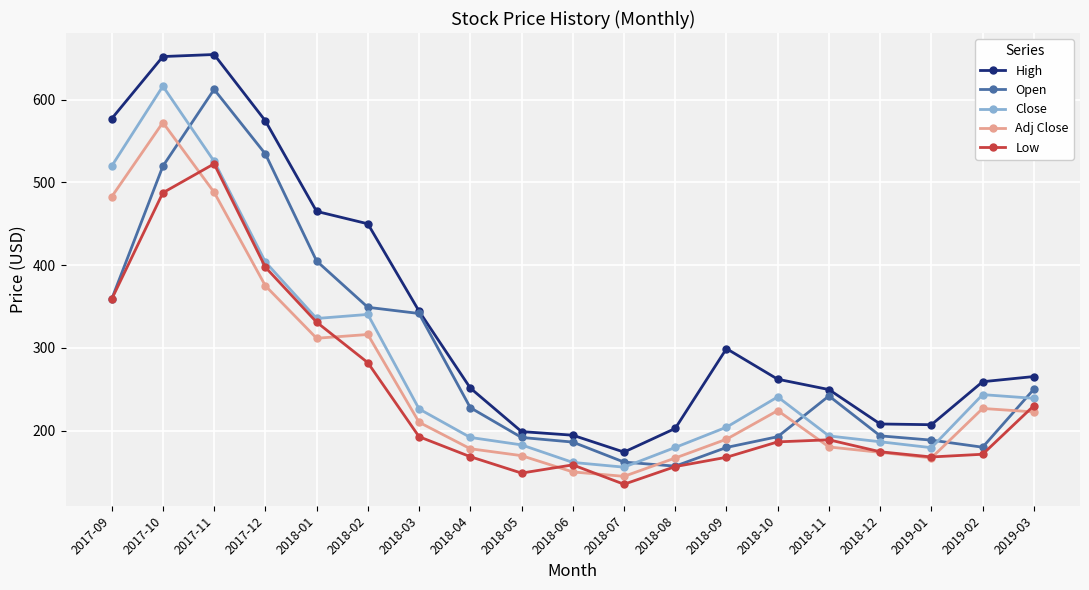

Is this an area chart (filled region under the line)?

No